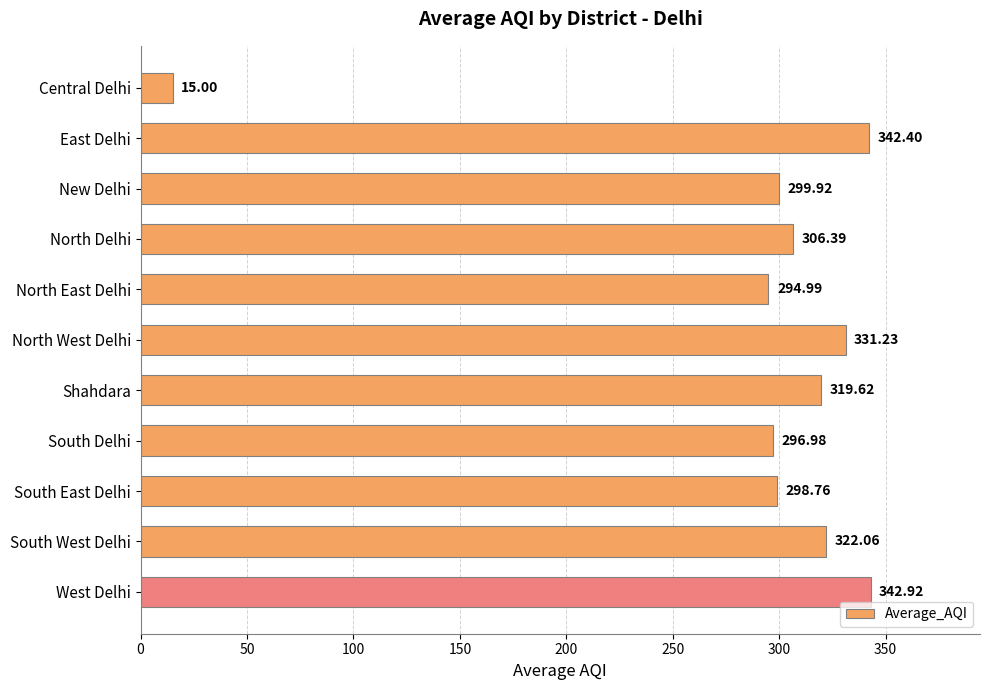

List the labels in order of value, largest first.

West Delhi, East Delhi, North West Delhi, South West Delhi, Shahdara, North Delhi, New Delhi, South East Delhi, South Delhi, North East Delhi, Central Delhi